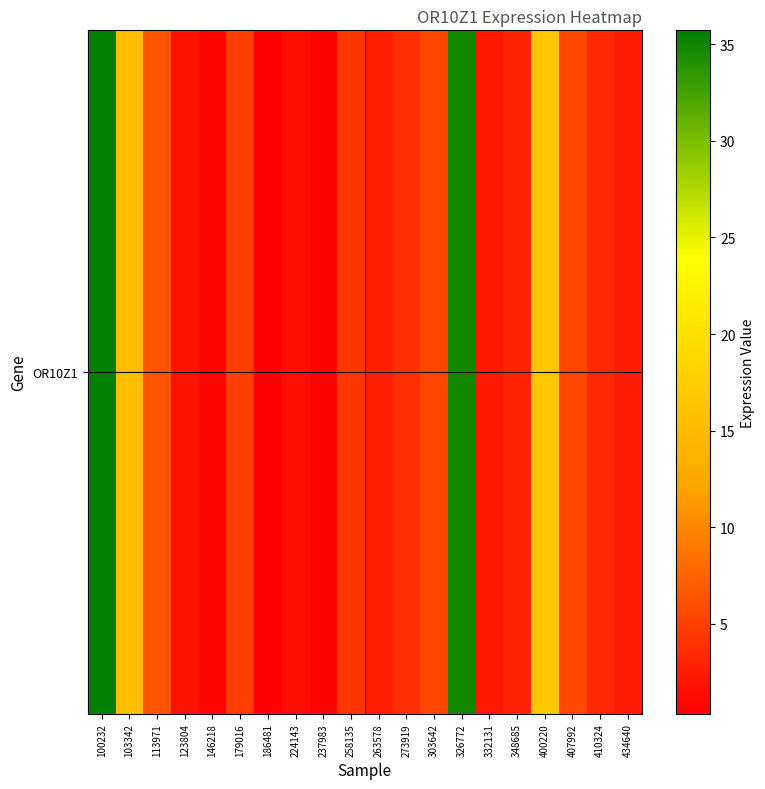

The value at 434640 is 0.9. True or false?

False